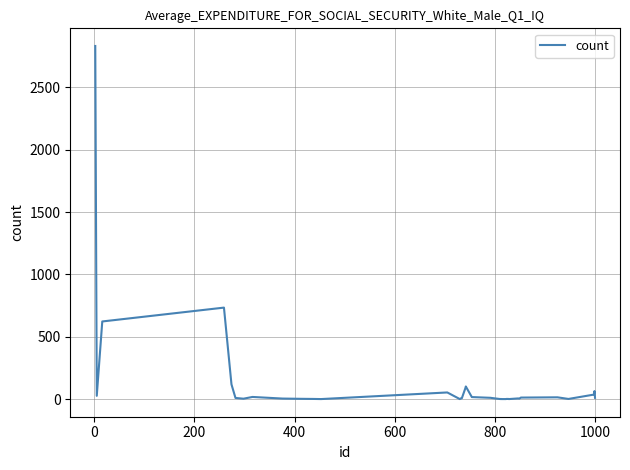

What is the greatest value displayed?

2831